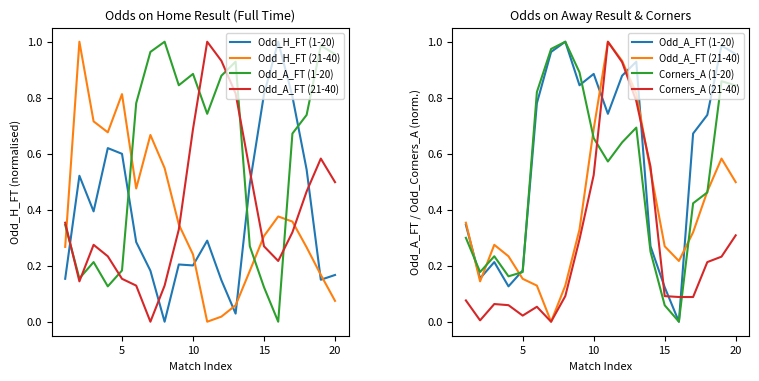

At how many categories does at least one series exceed 0?

20